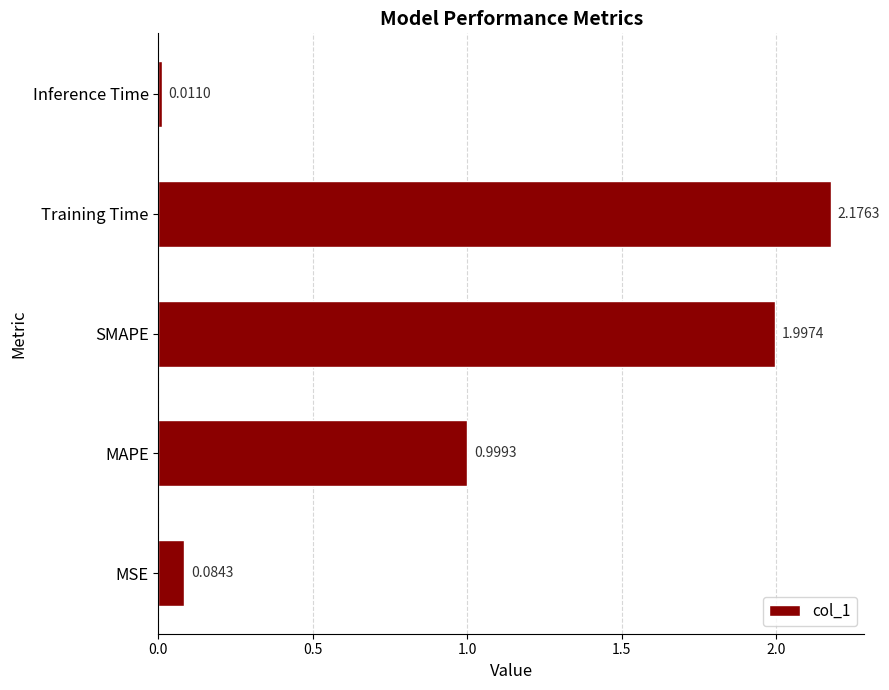

Rank the categories by value from lowest to highest.

Inference Time, MSE, MAPE, SMAPE, Training Time